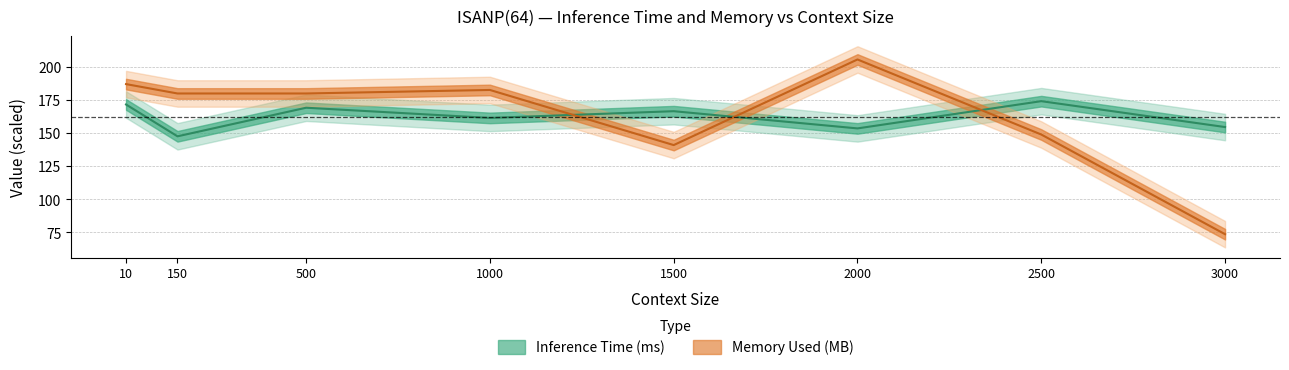

Which series has the largest range (max minus min)?

Memory Used (MB)